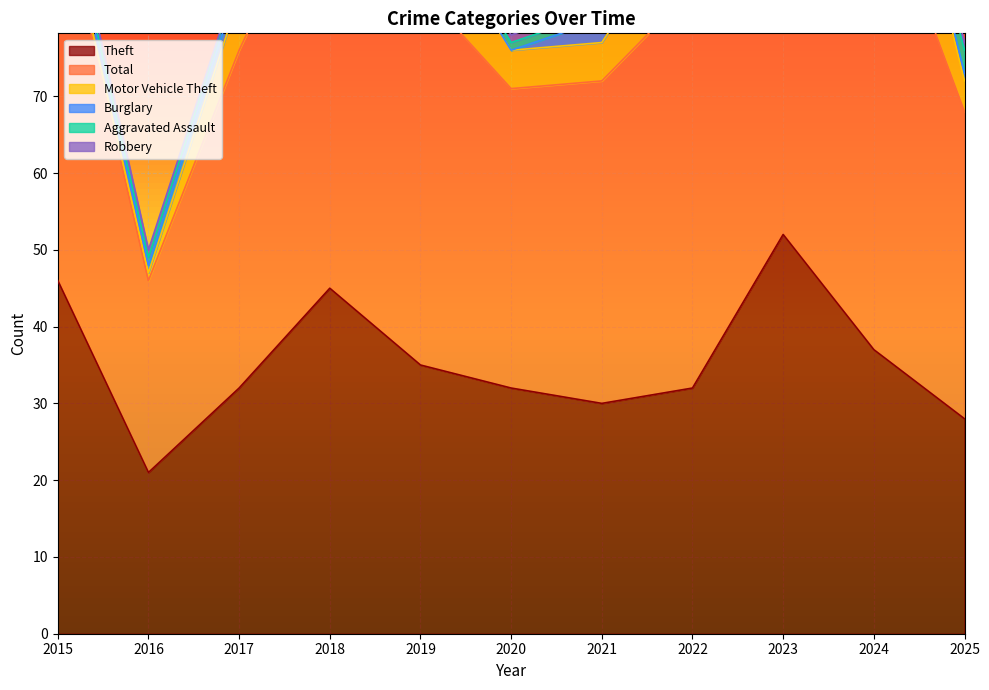

Reading left to right, what are all the values shown in this chart?

Theft: 2015=46	2016=21	2017=32	2018=45	2019=35	2020=32	2021=30	2022=32	2023=52	2024=37	2025=28
Total: 2015=51	2016=25	2017=44	2018=56	2019=49	2020=39	2021=42	2022=52	2023=68	2024=63	2025=40
Motor Vehicle Theft: 2015=1	2016=1	2017=7	2018=8	2019=10	2020=5	2021=5	2022=11	2023=9	2024=20	2025=4
Burglary: 2015=2	2016=1	2017=2	2018=3	2019=1	2020=0	2021=3	2022=4	2023=2	2024=1	2025=1
Aggravated Assault: 2015=1	2016=1	2017=1	2018=0	2019=1	2020=1	2021=1	2022=0	2023=1	2024=1	2025=3
Robbery: 2015=1	2016=1	2017=0	2018=0	2019=0	2020=1	2021=1	2022=2	2023=1	2024=1	2025=1